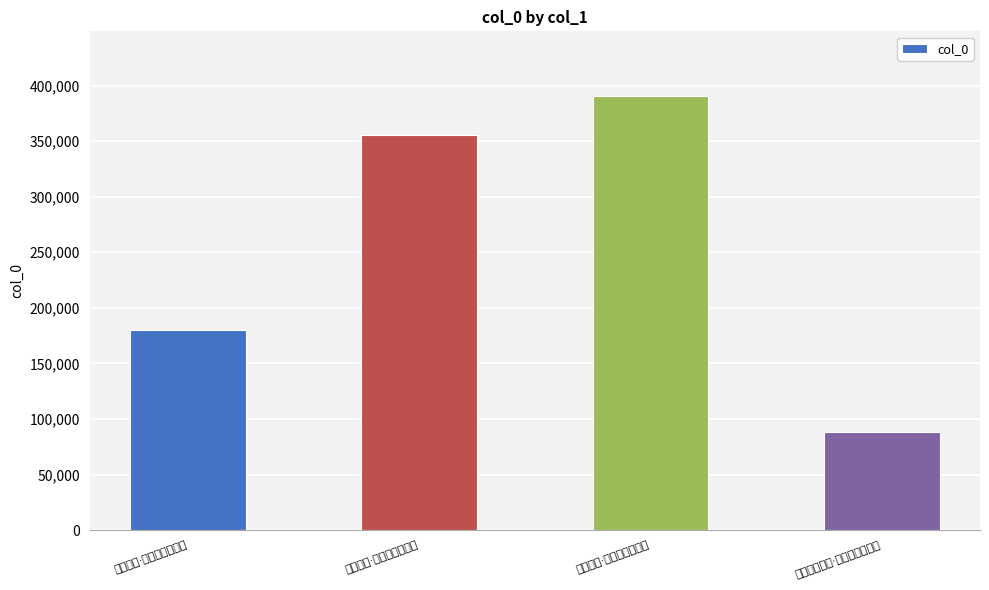

Count the values in the range 180064 to 390232.

3